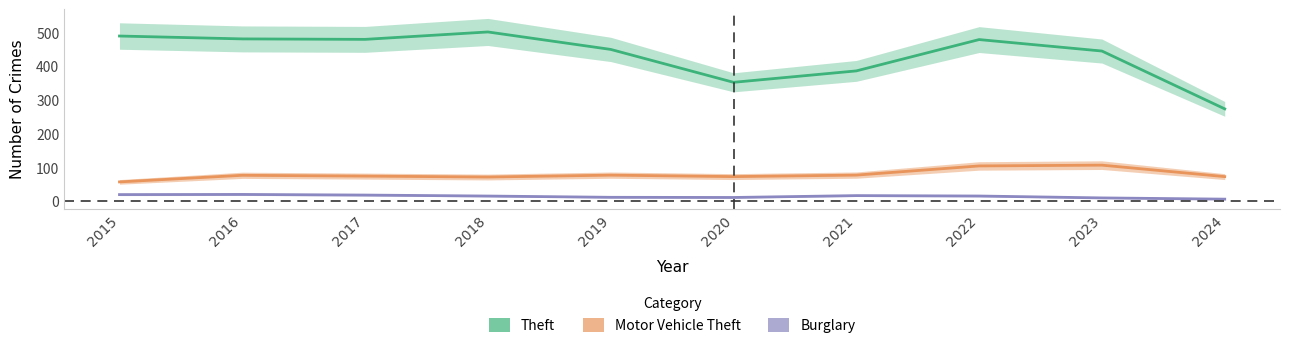

In Theft, how many points are higher than both neighbors (excluding endpoints)?

2